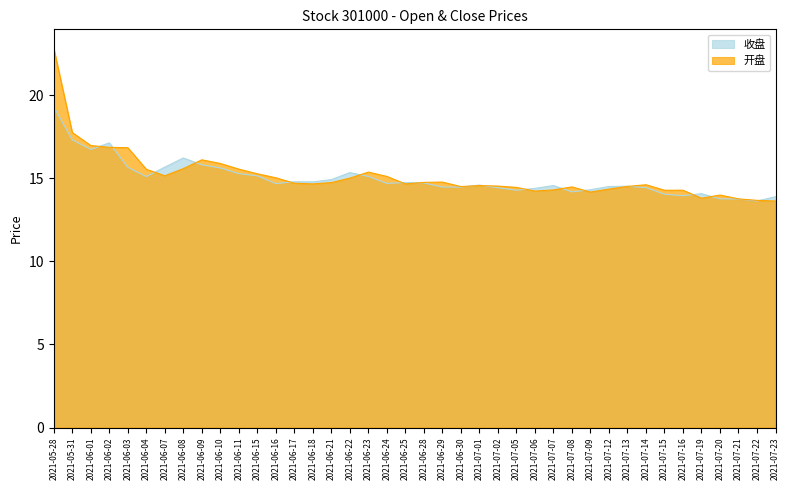

Reading left to right, list all the values displayed in this chart.

收盘: 19.3	17.3	16.7	17.1	15.7	15.1	15.7	16.2	15.8	15.6	15.3	15.1	14.7	14.8	14.8	14.9	15.3	15.1	14.7	14.7	14.7	14.5	14.5	14.6	14.4	14.3	14.4	14.6	14.2	14.3	14.5	14.5	14.4	14.0	13.9	14.1	13.8	13.8	13.6	13.9
开盘: 22.8	17.8	17.0	16.9	16.8	15.5	15.2	15.6	16.1	15.9	15.6	15.3	15.0	14.7	14.7	14.7	15.0	15.4	15.1	14.7	14.8	14.8	14.5	14.6	14.5	14.4	14.2	14.3	14.5	14.2	14.3	14.5	14.6	14.3	14.3	13.8	14.0	13.8	13.7	13.6